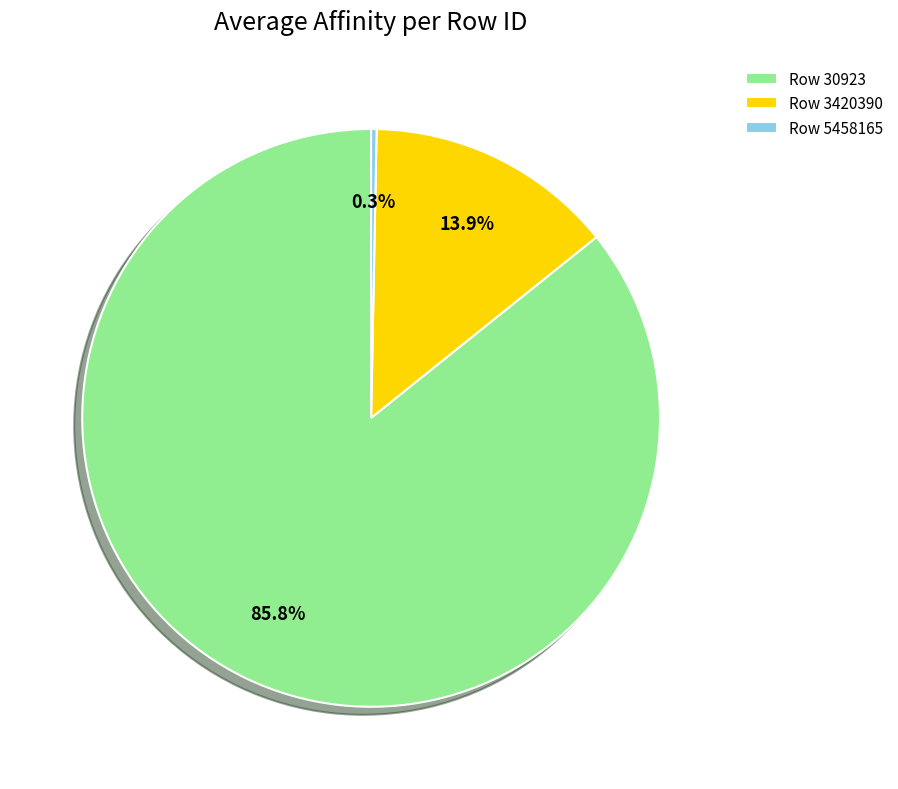

Which slice is the largest?

Row 30923